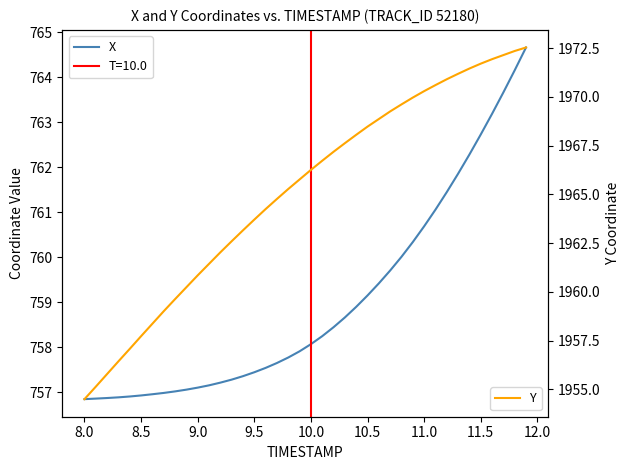

What is the highest value of the Y series?

1972.5